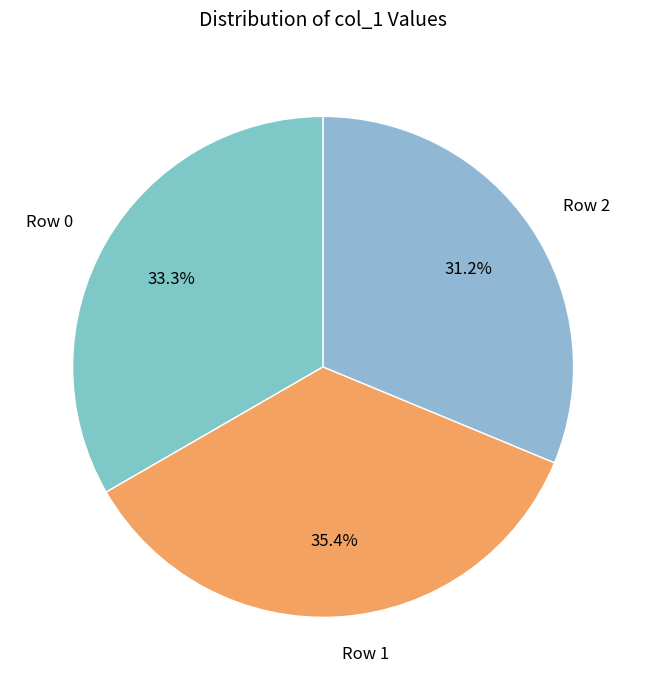

Which slice is the largest?

Row 1